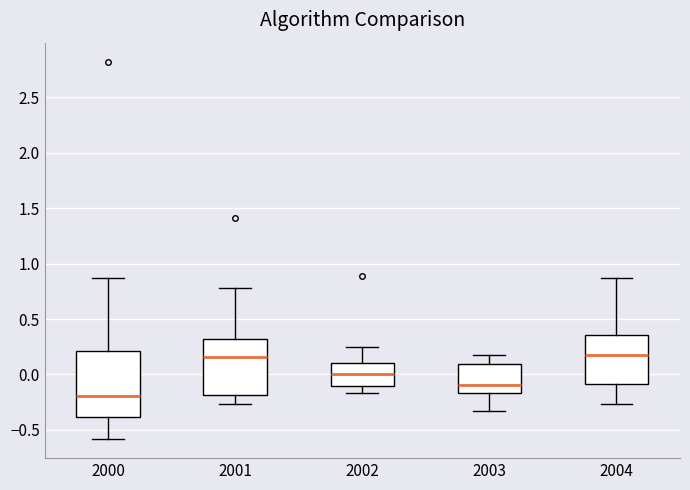

Reading left to right, transcribe this box plot: for each box, give where its median line is, the range the box spans, and where its two whiskers end, as read against the y-axis. The values are not printed on the chart, so give them approximately, as read against the axis.

2000: median -0.20, box -0.40 to 0.20, whiskers -0.60 to 0.90
2001: median 0.15, box -0.20 to 0.30, whiskers -0.25 to 0.80
2002: median 0.00, box -0.10 to 0.10, whiskers -0.15 to 0.25
2003: median -0.10, box -0.15 to 0.10, whiskers -0.35 to 0.20
2004: median 0.15, box -0.10 to 0.35, whiskers -0.25 to 0.90